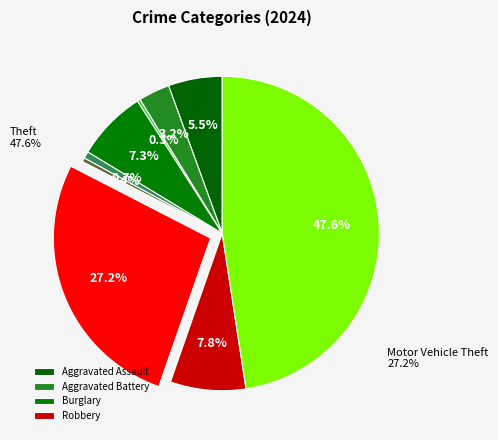

Do Criminal Sexual Assault and Aggravated Battery together represent more than half of the pie?

No